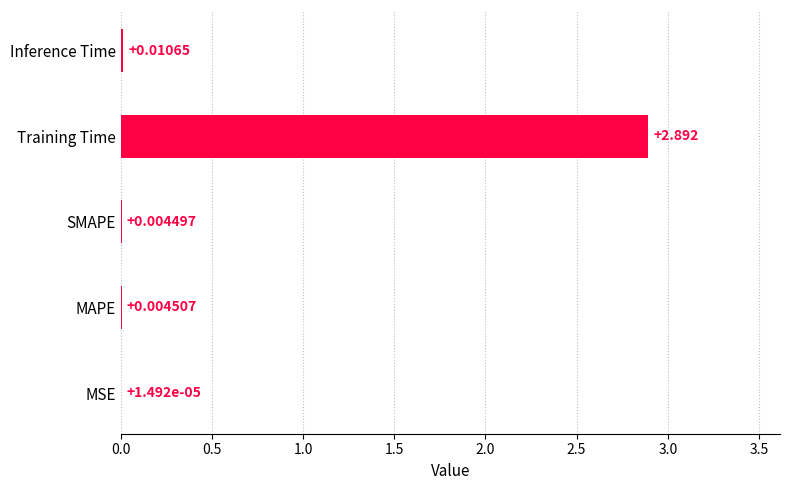

Are the bars grouped side by side (vs. stacked)?

No